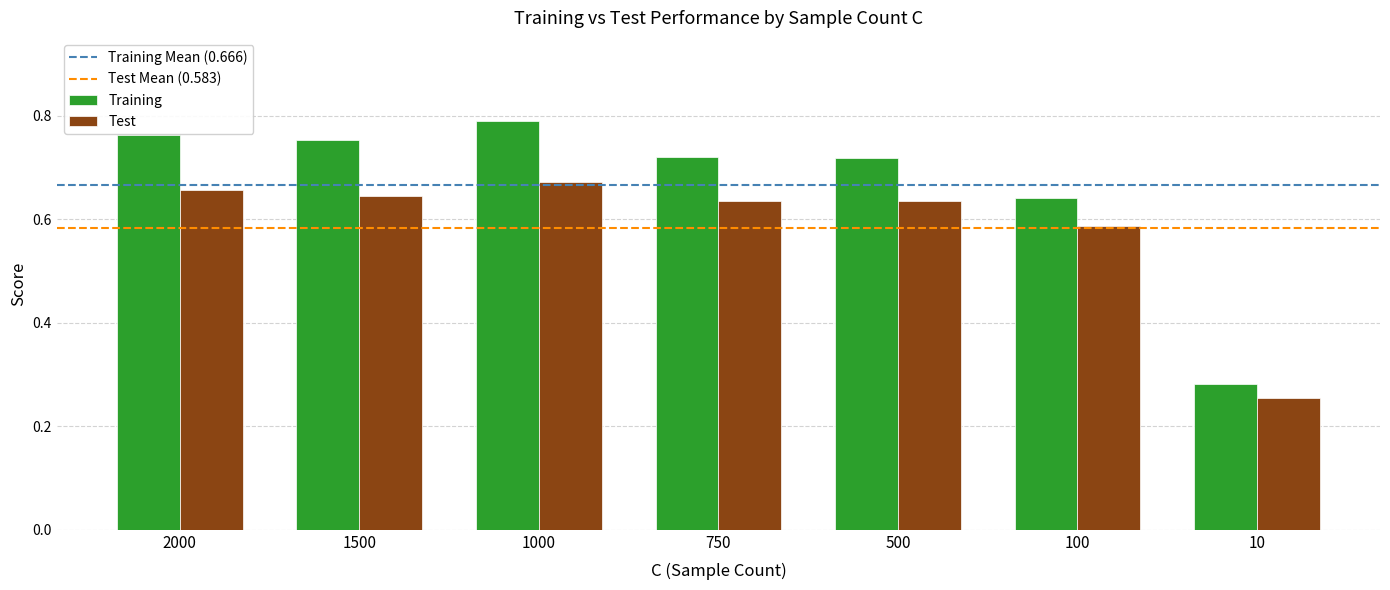

Which category has the lowest value in the Test series?

10